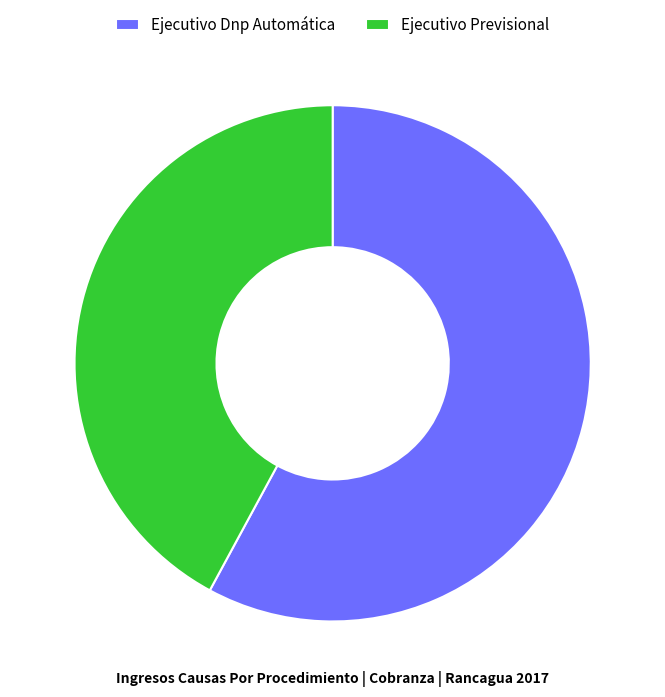

Is the sum of Ejecutivo Previsional and Ejecutivo Dnp Automática greater than half?

Yes